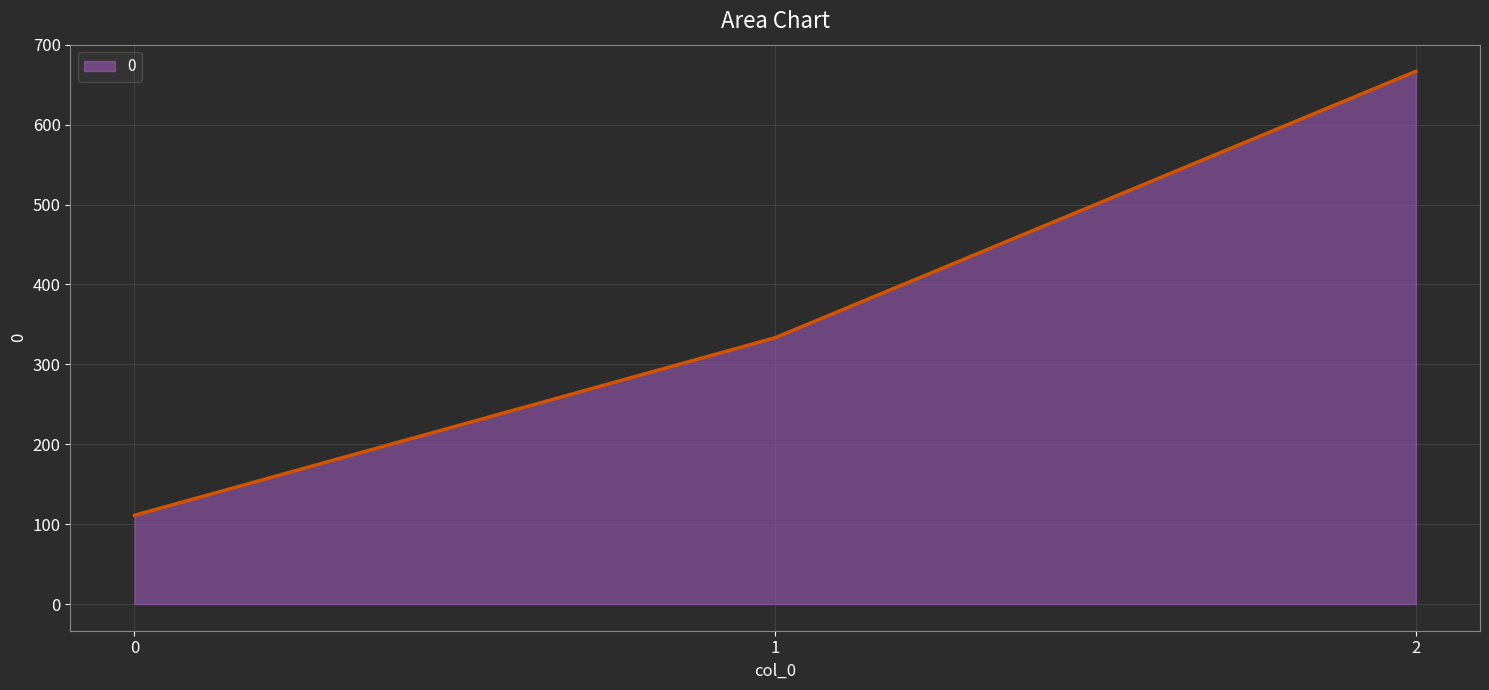

The chart shows a value of 666.7 at 2. True or false?

True